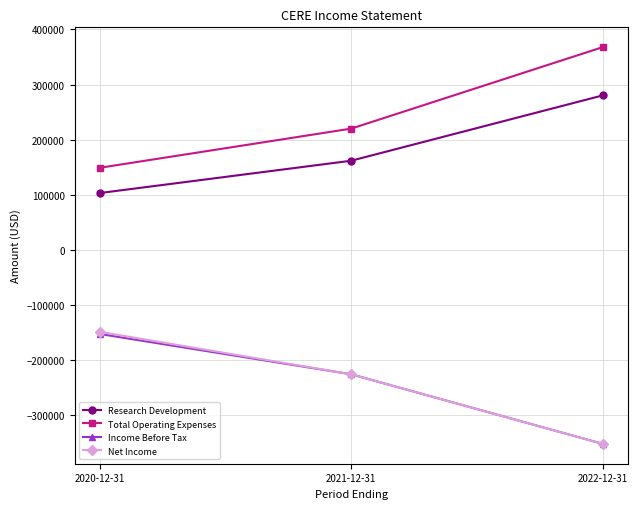

Which label corresponds to the smallest value in the chart?

2022-12-31